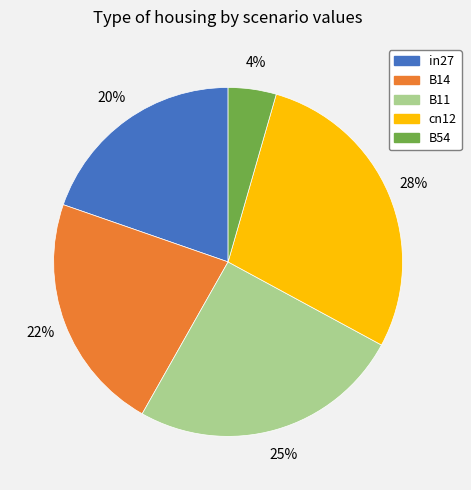

Combined, do B54 and cn12 account for over 50%?

No